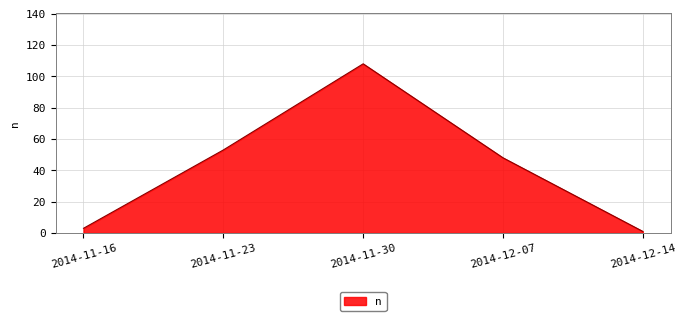

Rank the categories by value from lowest to highest.

2014-12-14, 2014-11-16, 2014-12-07, 2014-11-23, 2014-11-30